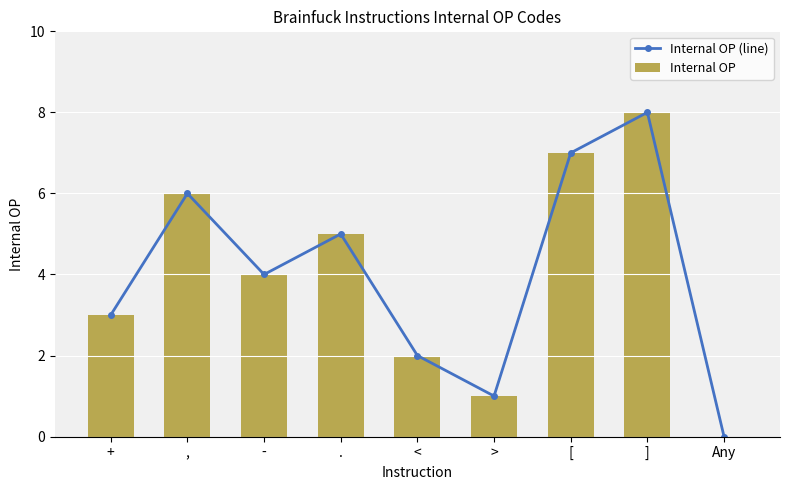

What are all the series names shown in the legend?

Internal OP (line), Internal OP